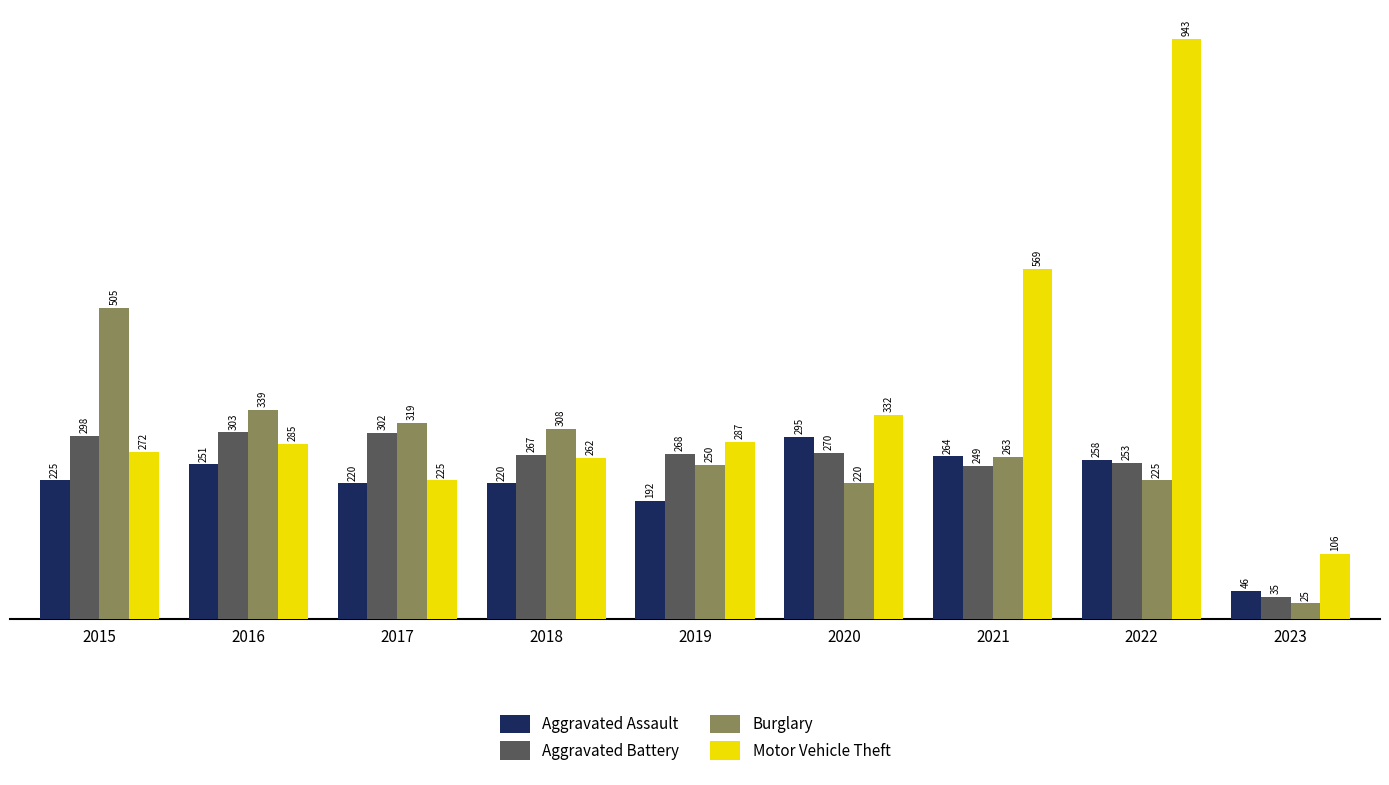

What is the difference between the maximum and minimum values in the Motor Vehicle Theft series?

837